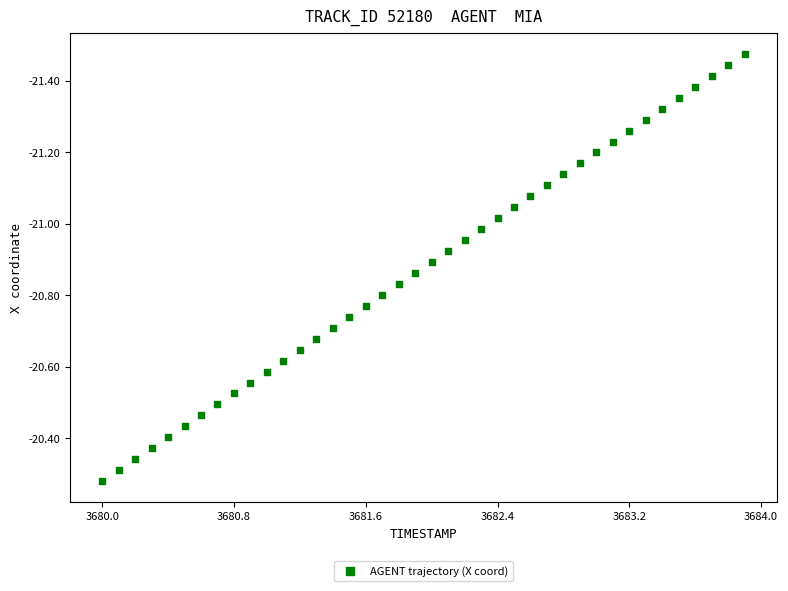

What is the range of Y values (max minus min)?

1.2